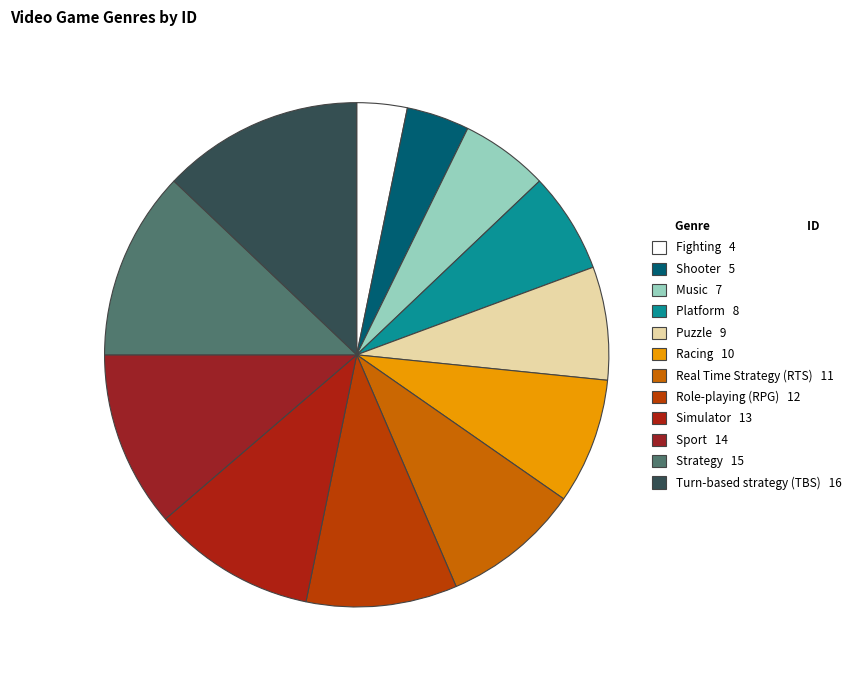

Is it true that Strategy is 12% of the pie?

True